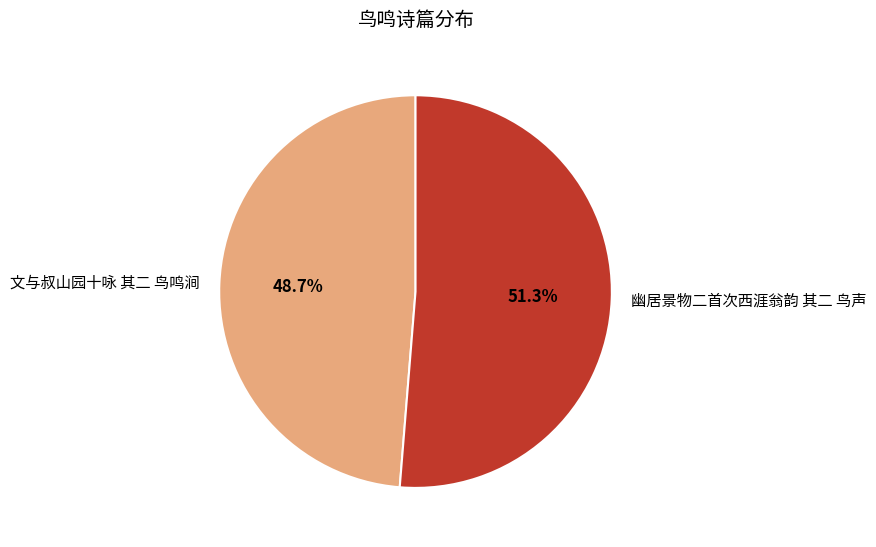

What is the ratio of the value at 幽居景物二首次西涯翁韵 其二 鸟声 to the value at 文与叔山园十咏 其二 鸟鸣涧?

1.1